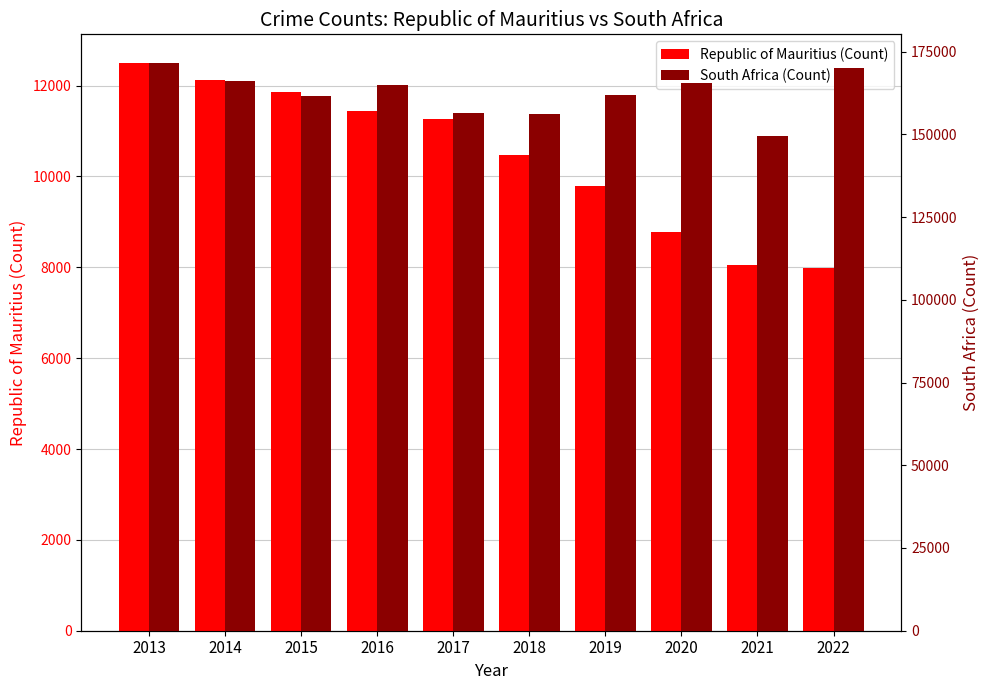

Where does the South Africa (Count) series first go above 164958?

2013